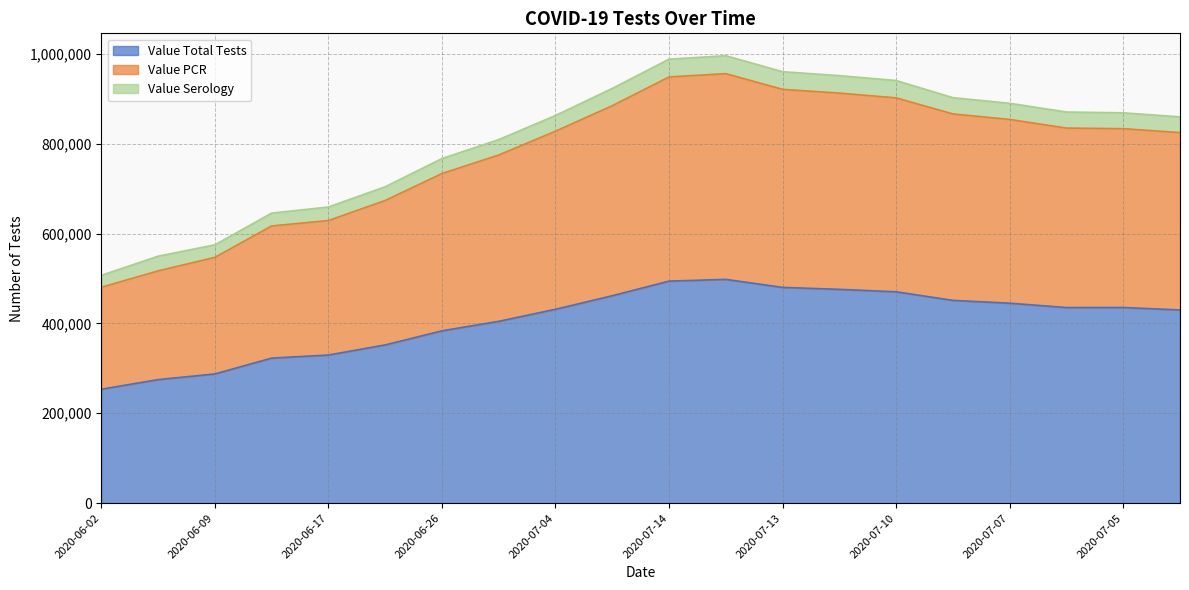

True or false: Value Total Tests and Value PCR intersect in this chart.

False